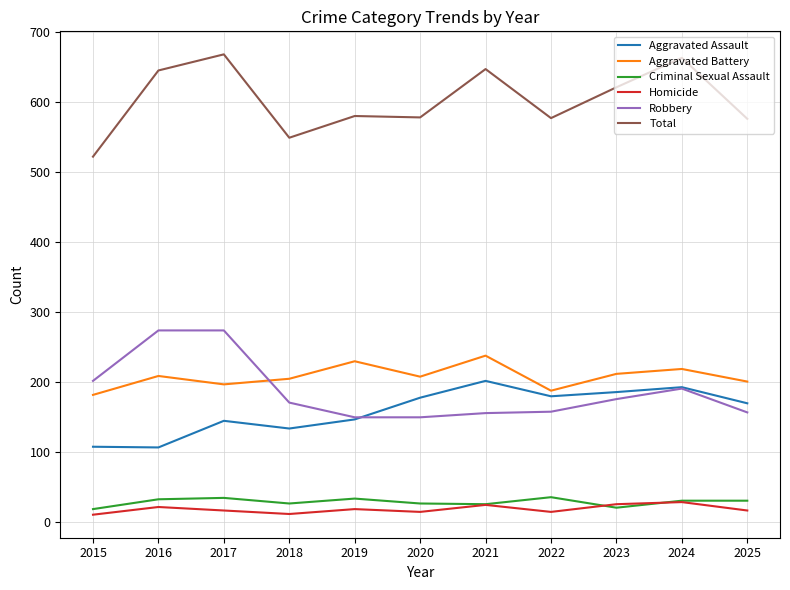

At which label does Aggravated Assault first exceed 170?

2020